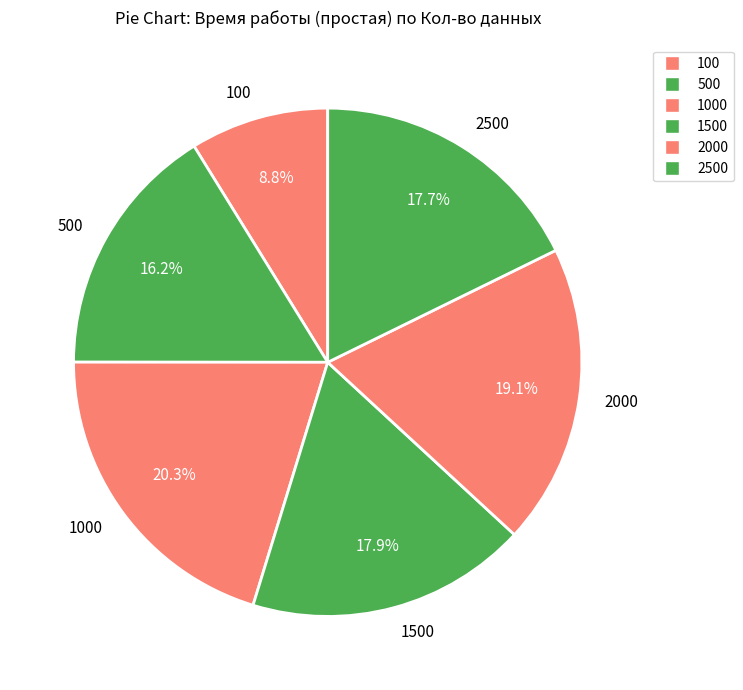

Between 2000 and 500, which is larger?

2000